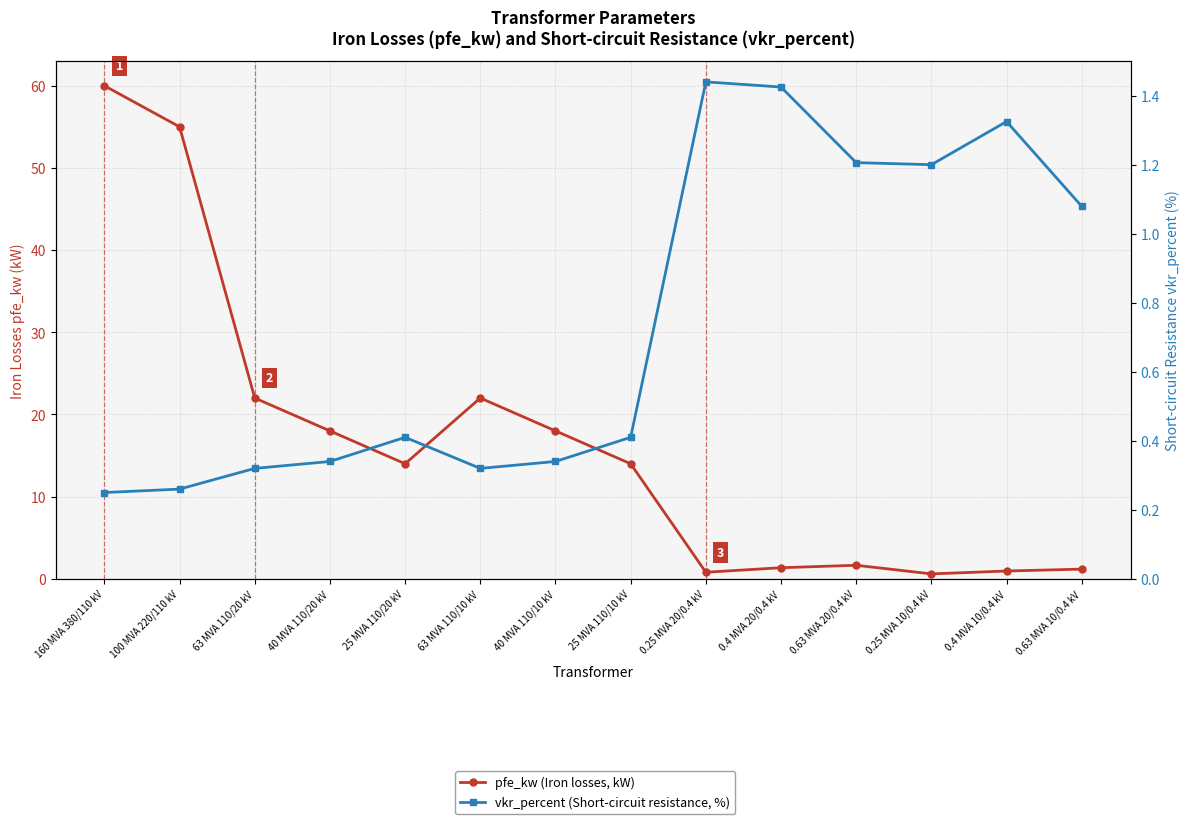

After their last crossing, which series has the higher values: vkr_percent (Short-circuit resistance, %) or pfe_kw (Iron losses, kW)?

pfe_kw (Iron losses, kW)